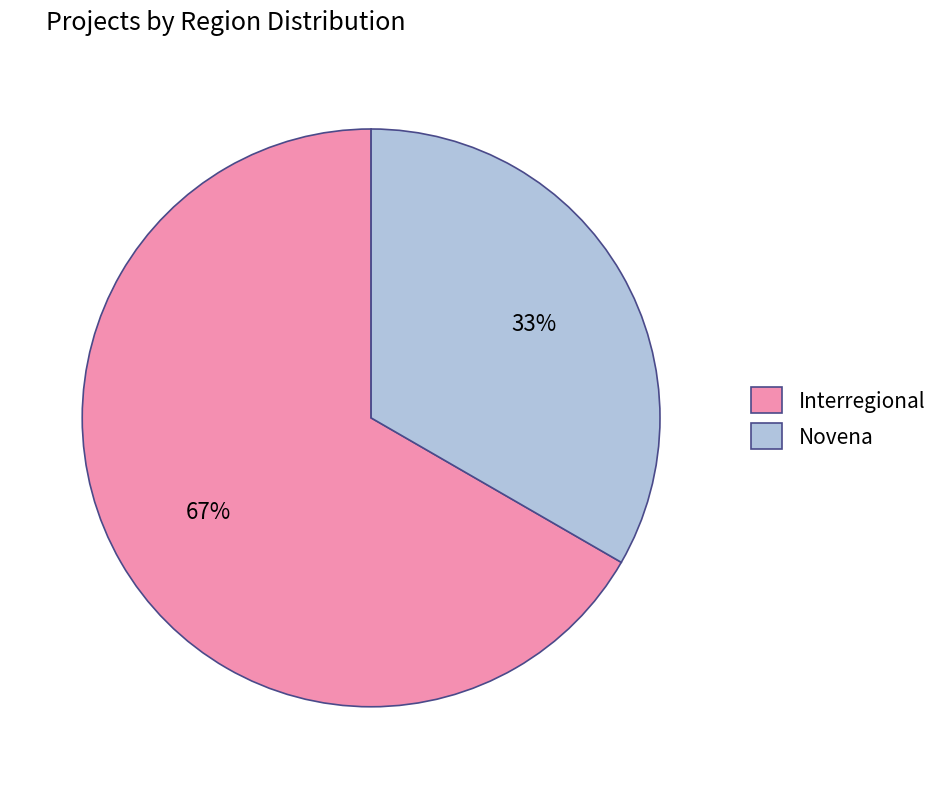

Which has a higher value, Interregional or Novena?

Interregional